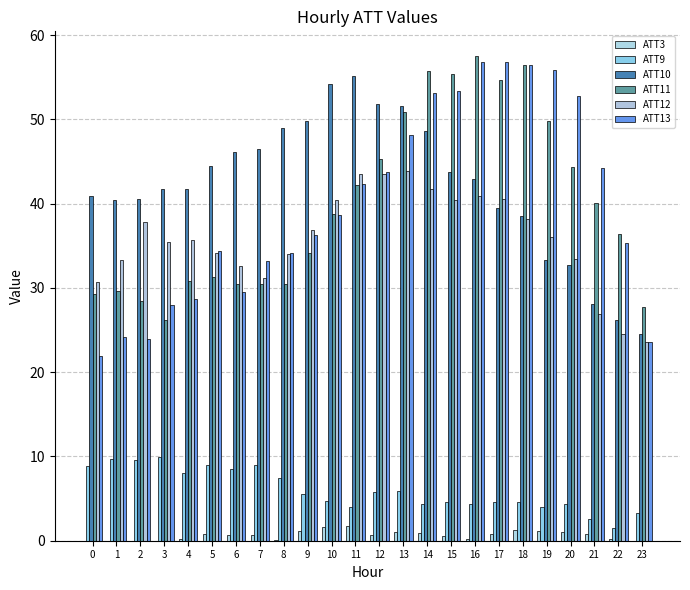

How many series are shown in this chart?

6